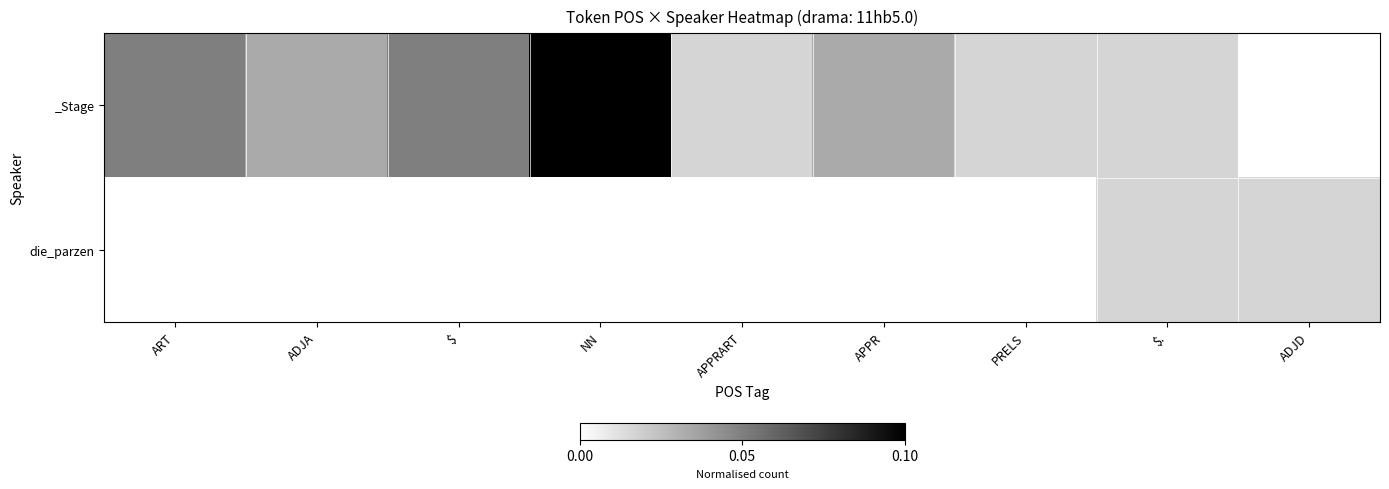

What is the maximum value shown in the chart?

0.1